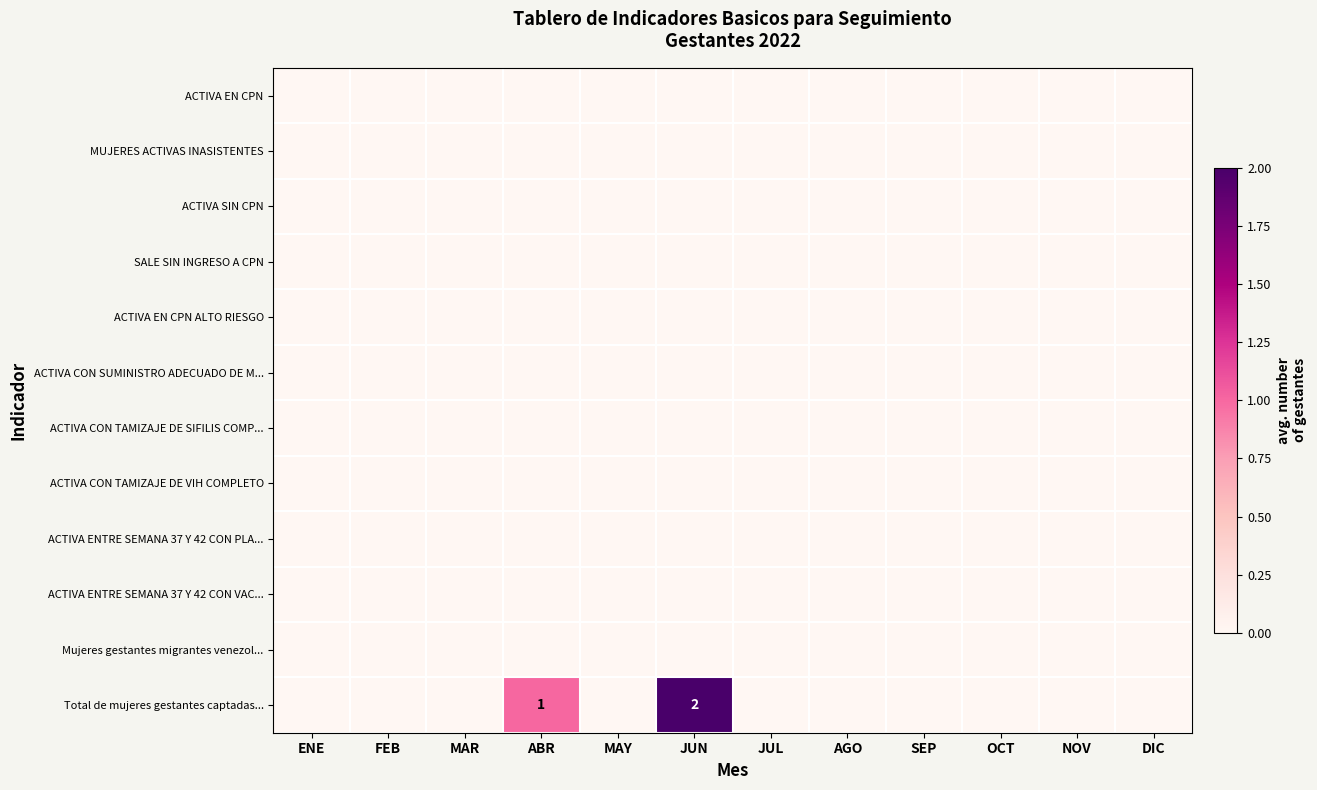

List the series in order of their peak value, highest first.

Total de mujeres gestantes captadas..., ACTIVA EN CPN, MUJERES ACTIVAS INASISTENTES, ACTIVA SIN CPN, SALE SIN INGRESO A CPN, ACTIVA EN CPN ALTO RIESGO, ACTIVA CON SUMINISTRO ADECUADO DE M..., ACTIVA CON TAMIZAJE DE SIFILIS COMP..., ACTIVA CON TAMIZAJE DE VIH COMPLETO, ACTIVA ENTRE SEMANA 37 Y 42 CON PLA..., ACTIVA ENTRE SEMANA 37 Y 42 CON VAC..., Mujeres gestantes migrantes venezol...